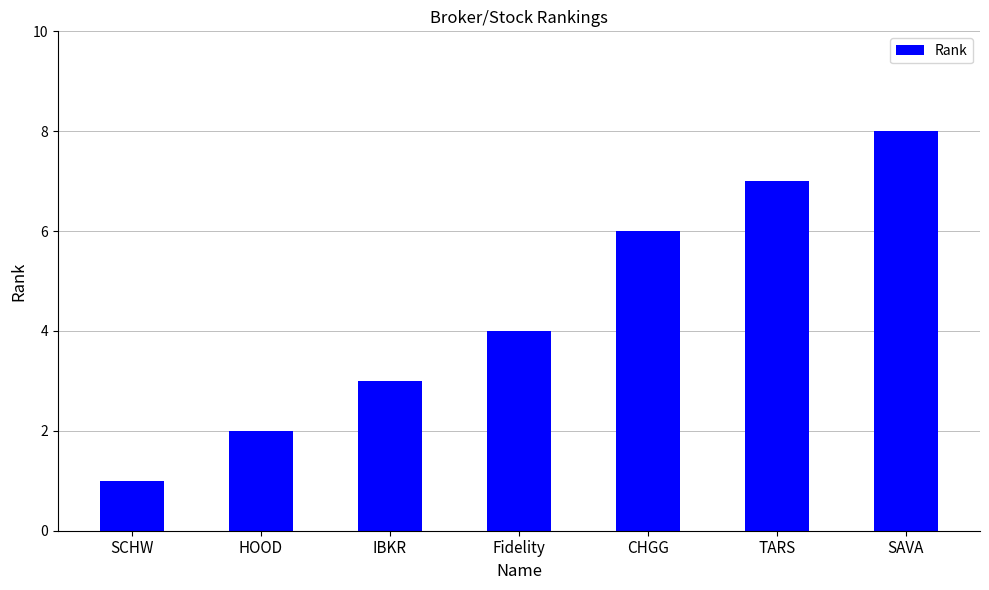

Does the chart contain stacked bars?

No